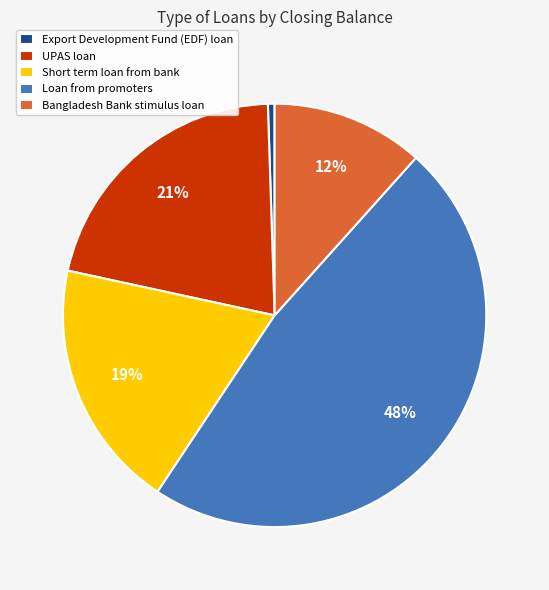

True or false: Bangladesh Bank stimulus loan accounts for 6% of the total.

False